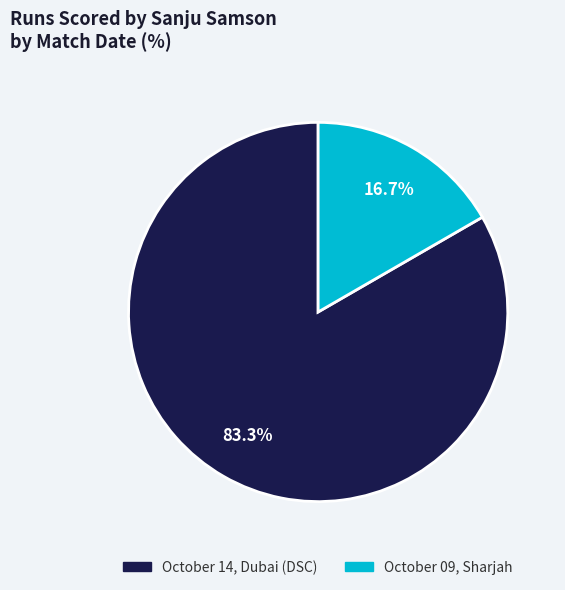

Between October 14, Dubai (DSC) and October 09, Sharjah, which is larger?

October 14, Dubai (DSC)